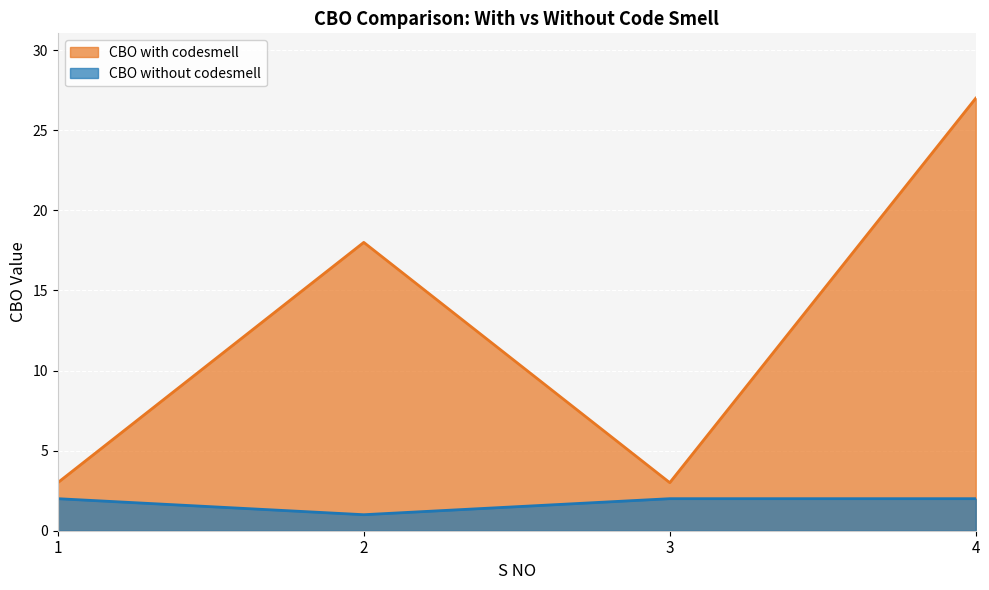

True or false: CBO with codesmell and CBO without codesmell intersect in this chart.

False